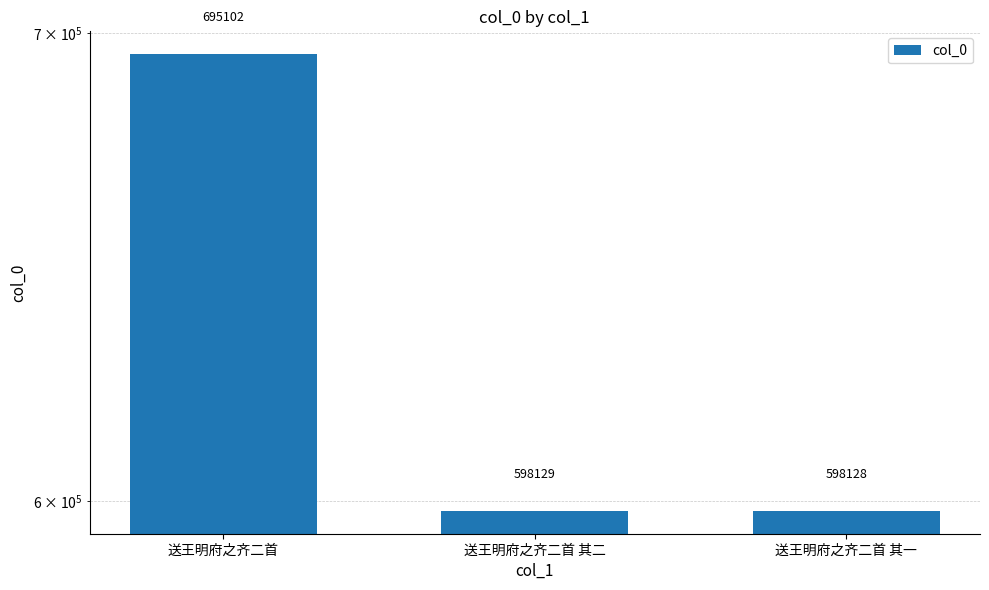

What is the difference between the second highest and minimum values?

1